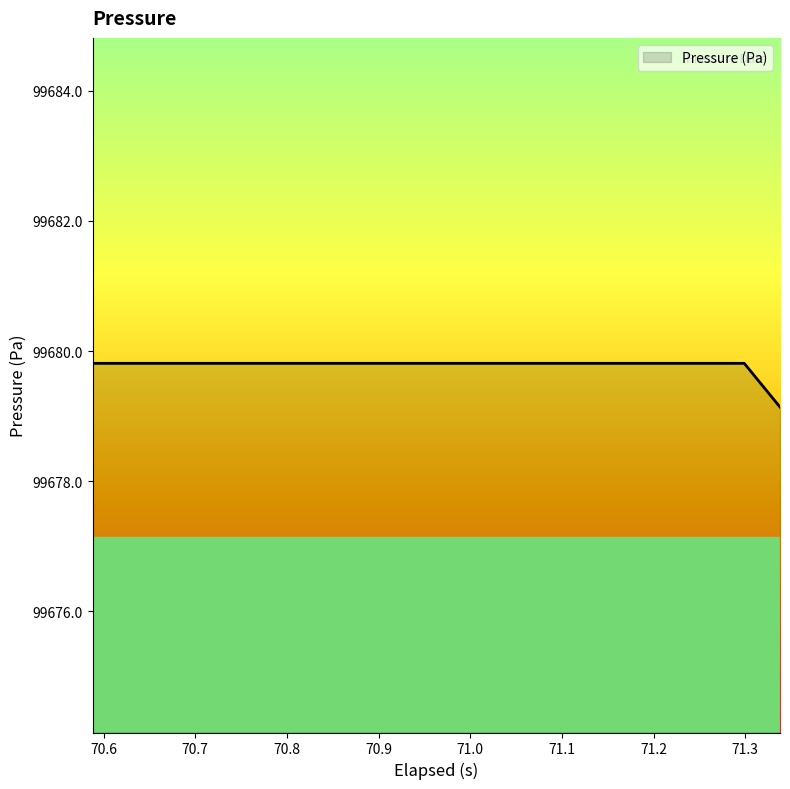

What is the maximum value shown in the chart?

99679.8